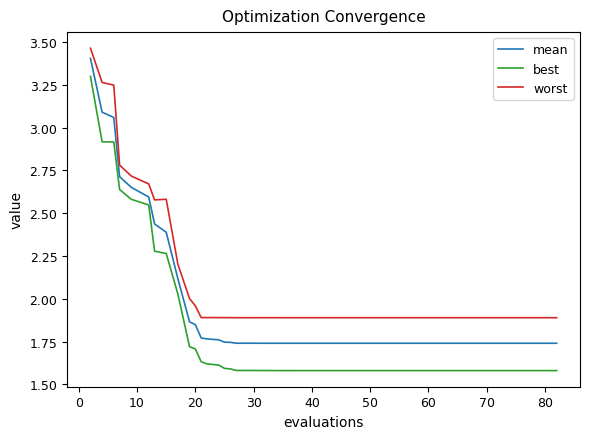

True or false: best and mean intersect in this chart.

False